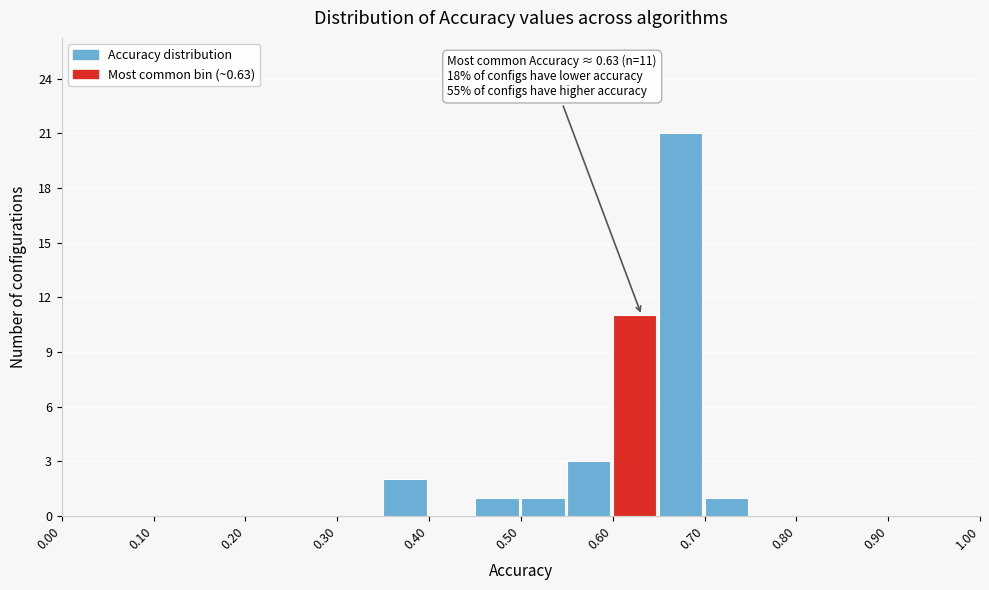

Over which range of the x-axis is the bar tallest?

0.65 to 0.70